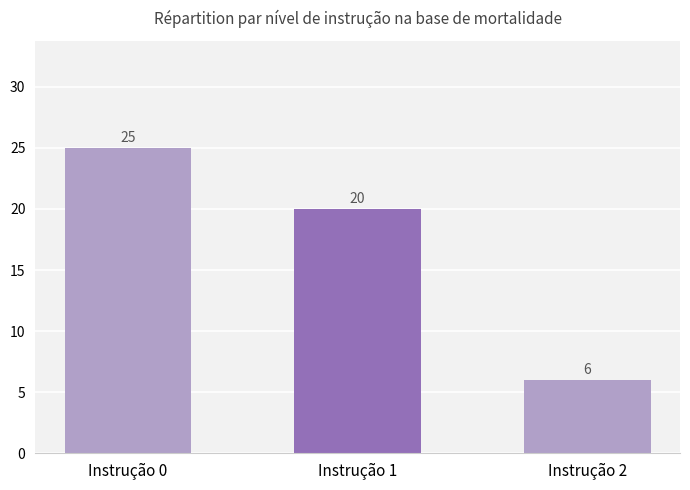

What is the greatest value displayed?

25